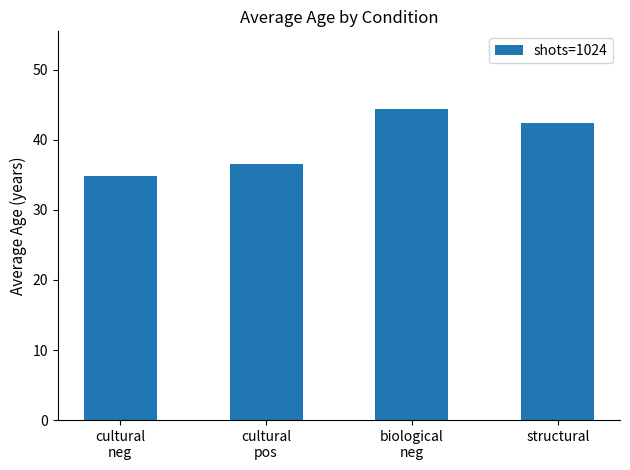

What is the label of the 1st bar from the left?

cultural
neg